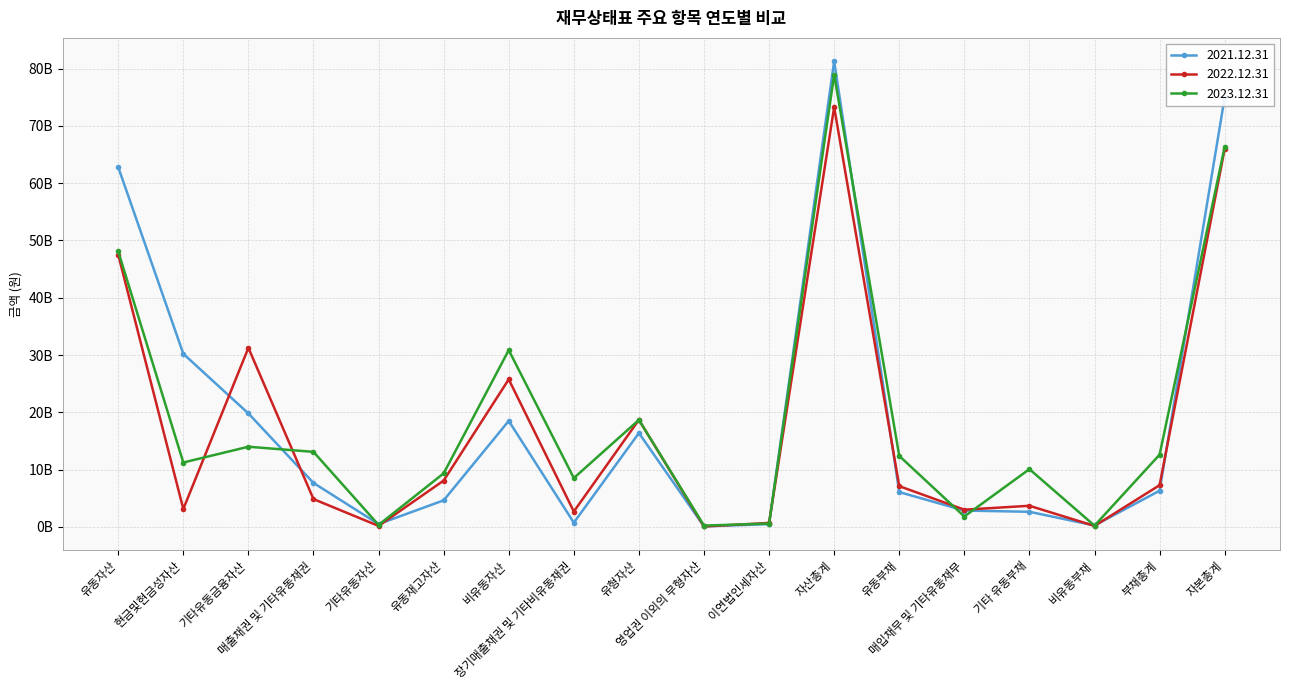

The value of 2023.12.31 at 현금및현금성자산 is 11235067880. True or false?

True